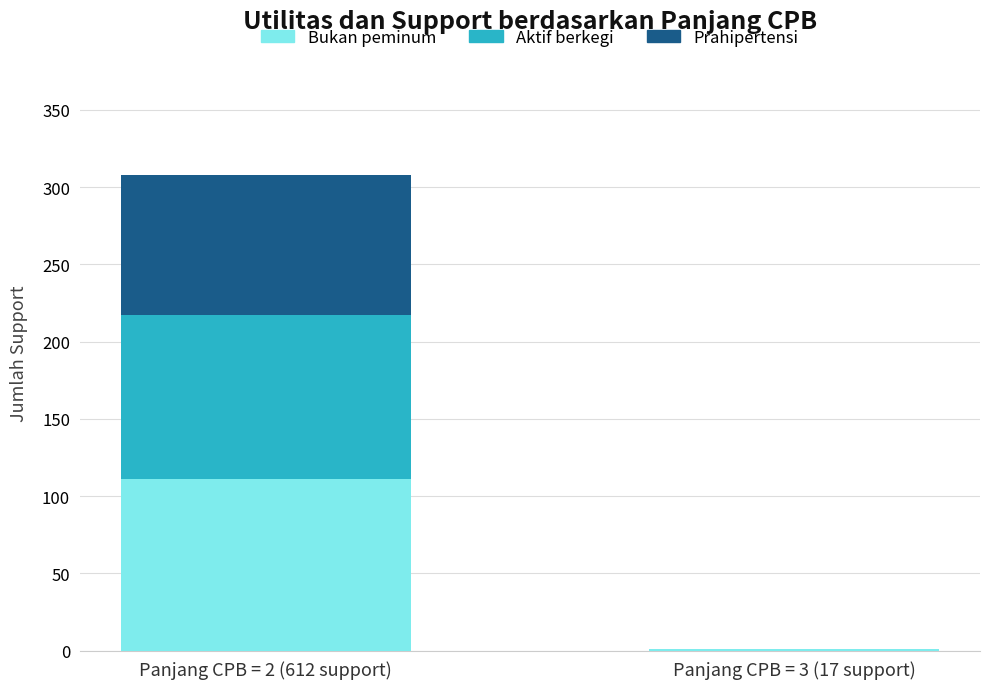

The value of Bukan peminum at Panjang CPB = 2 (612 support) is 111. True or false?

True